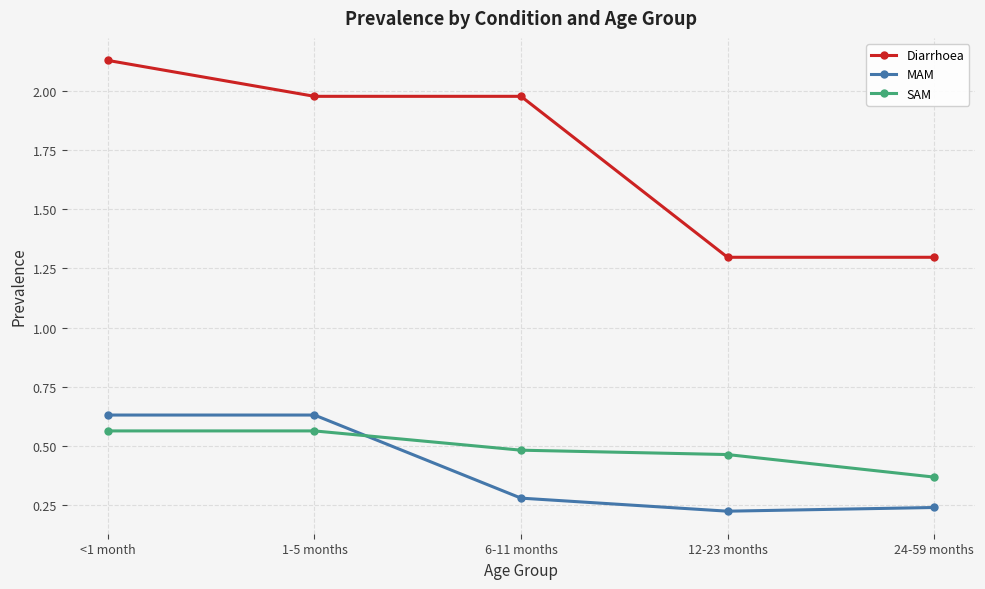

Which category has the highest value across all series?

<1 month